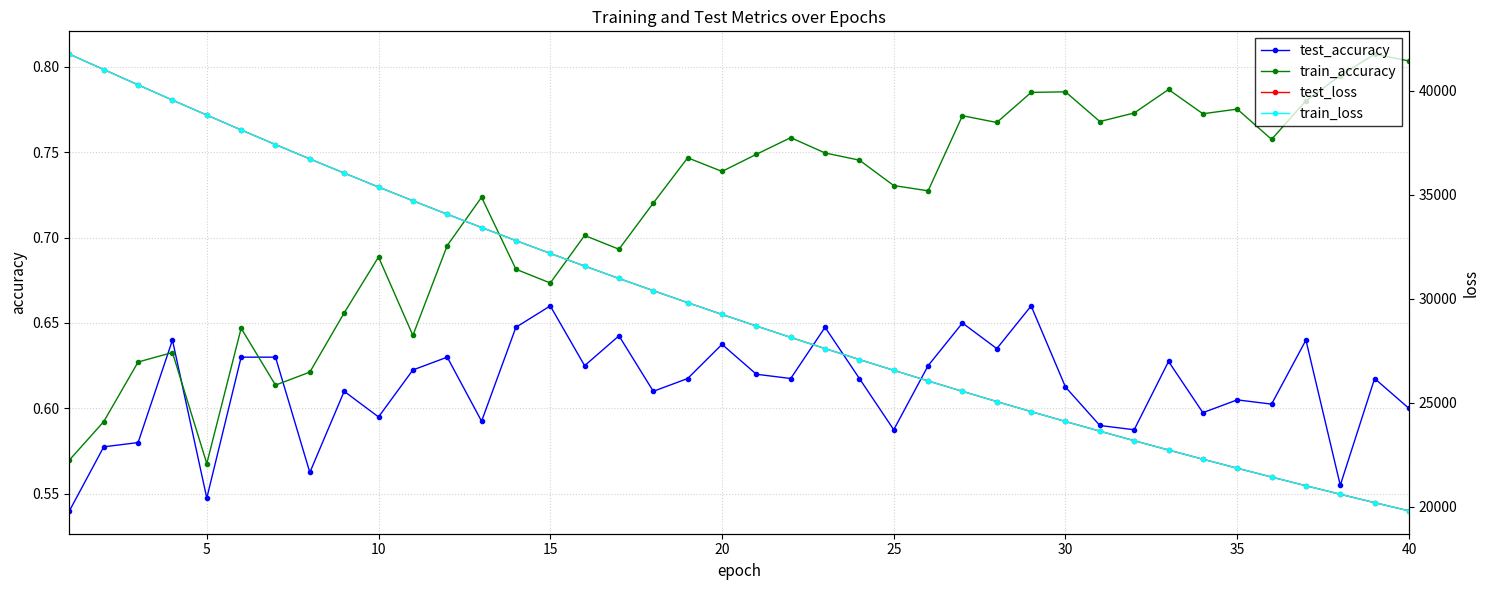

What is the difference between the maximum and minimum values in the train_accuracy series?

0.2